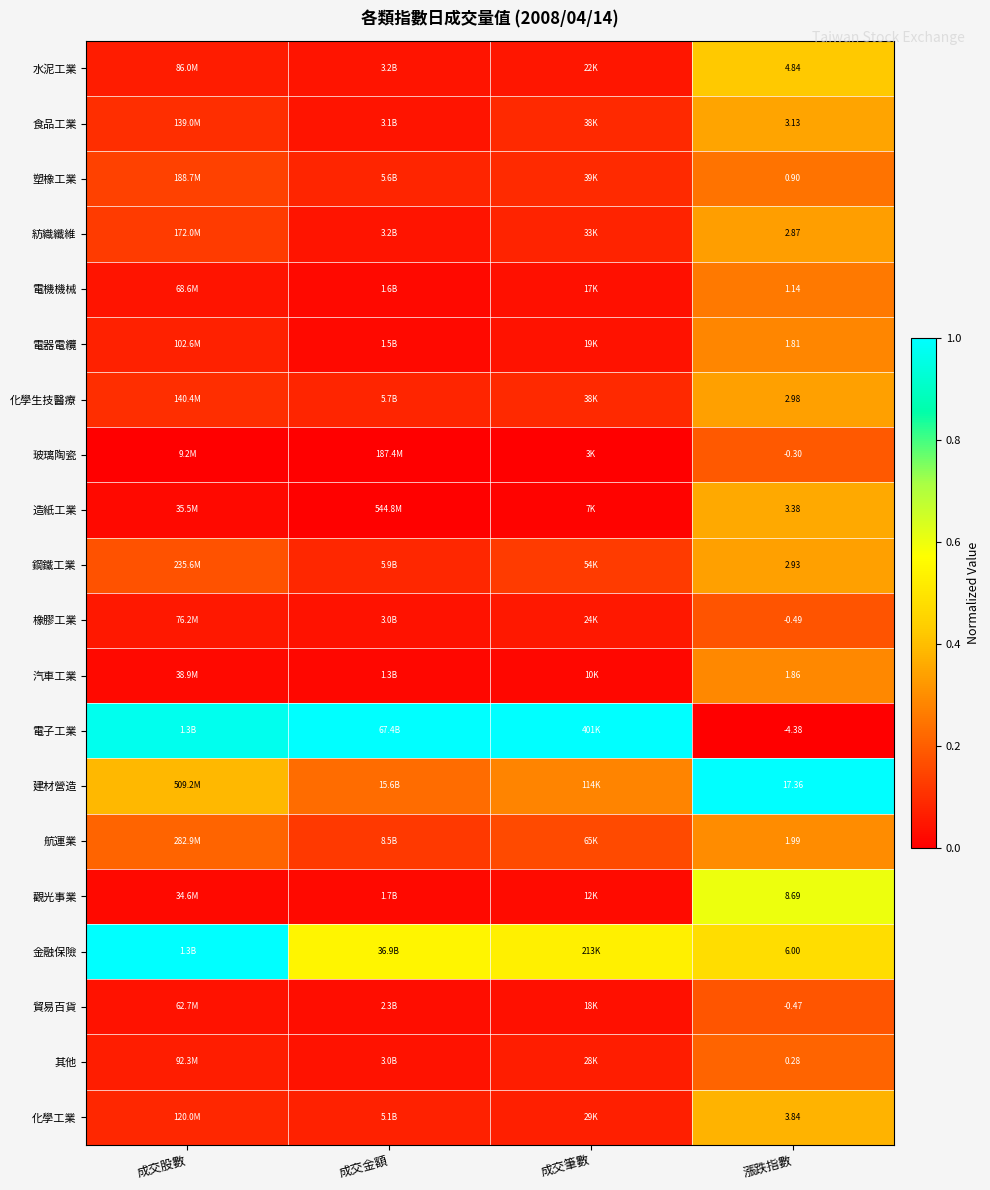

At 漲跌指數, list the series in order from smallest to largest.

電子工業, 橡膠工業, 貿易百貨, 玻璃陶瓷, 其他, 塑橡工業, 電機機械, 電器電纜, 汽車工業, 航運業, 紡織纖維, 鋼鐵工業, 化學生技醫療, 食品工業, 造紙工業, 化學工業, 水泥工業, 金融保險, 觀光事業, 建材營造